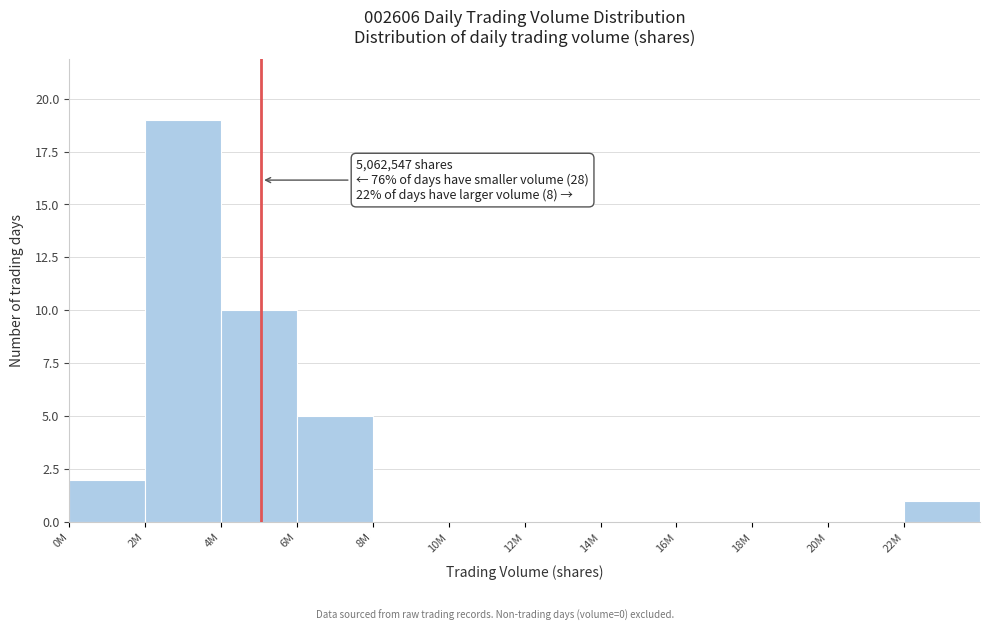

Reading left to right, list all the values displayed in this chart.

0M=2	2M=19	4M=10	6M=5	8M=0	10M=0	12M=0	14M=0	16M=0	18M=0	20M=0	22M=1